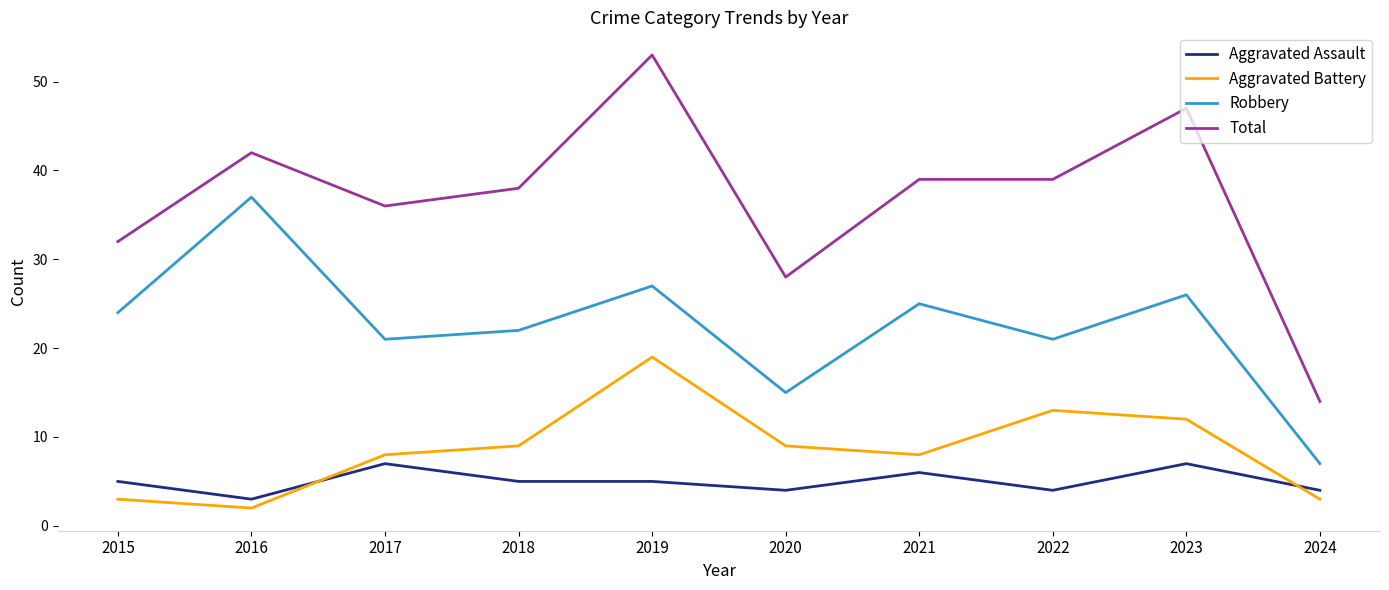

What is the sum of the Aggravated Assault values at 2018 and 2017?

12